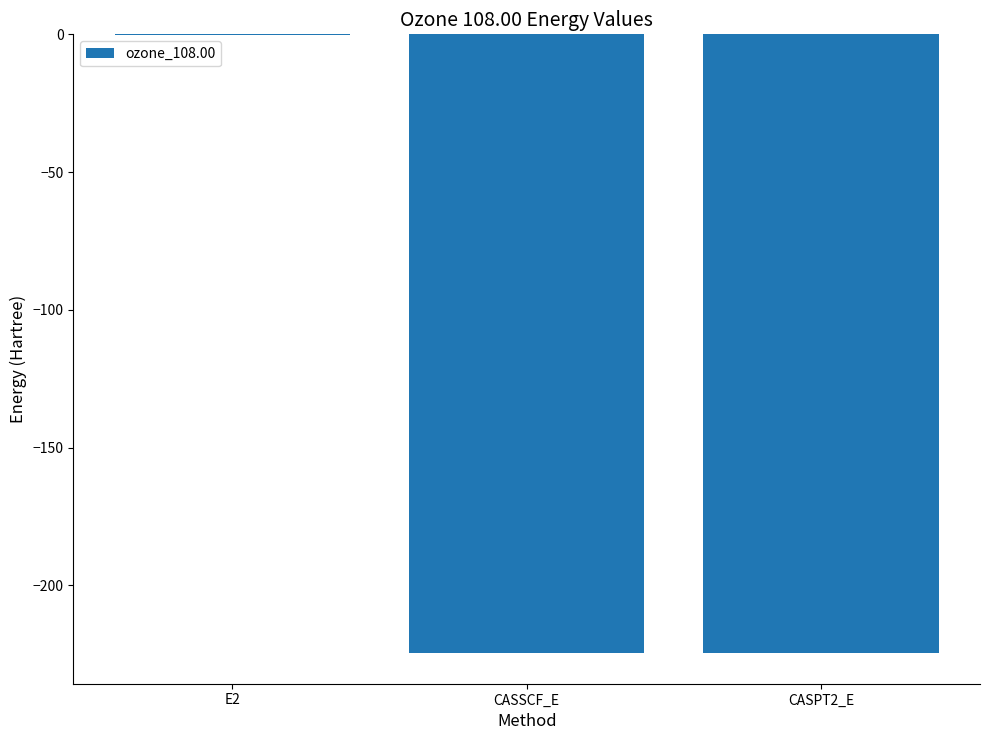

How many data points does each series have?

3